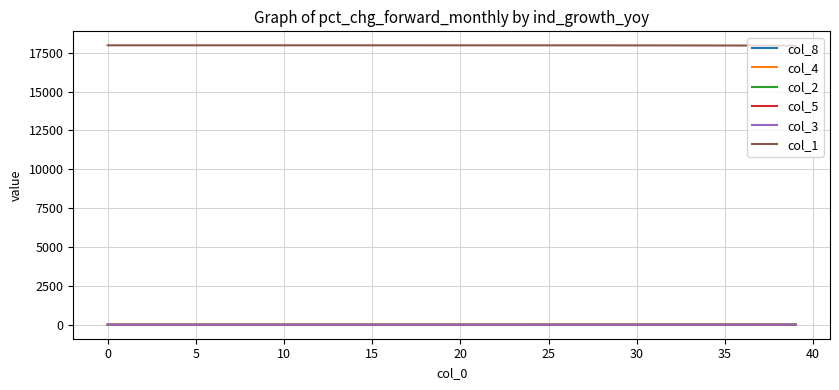

True or false: col_5 and col_1 cross at least once.

False